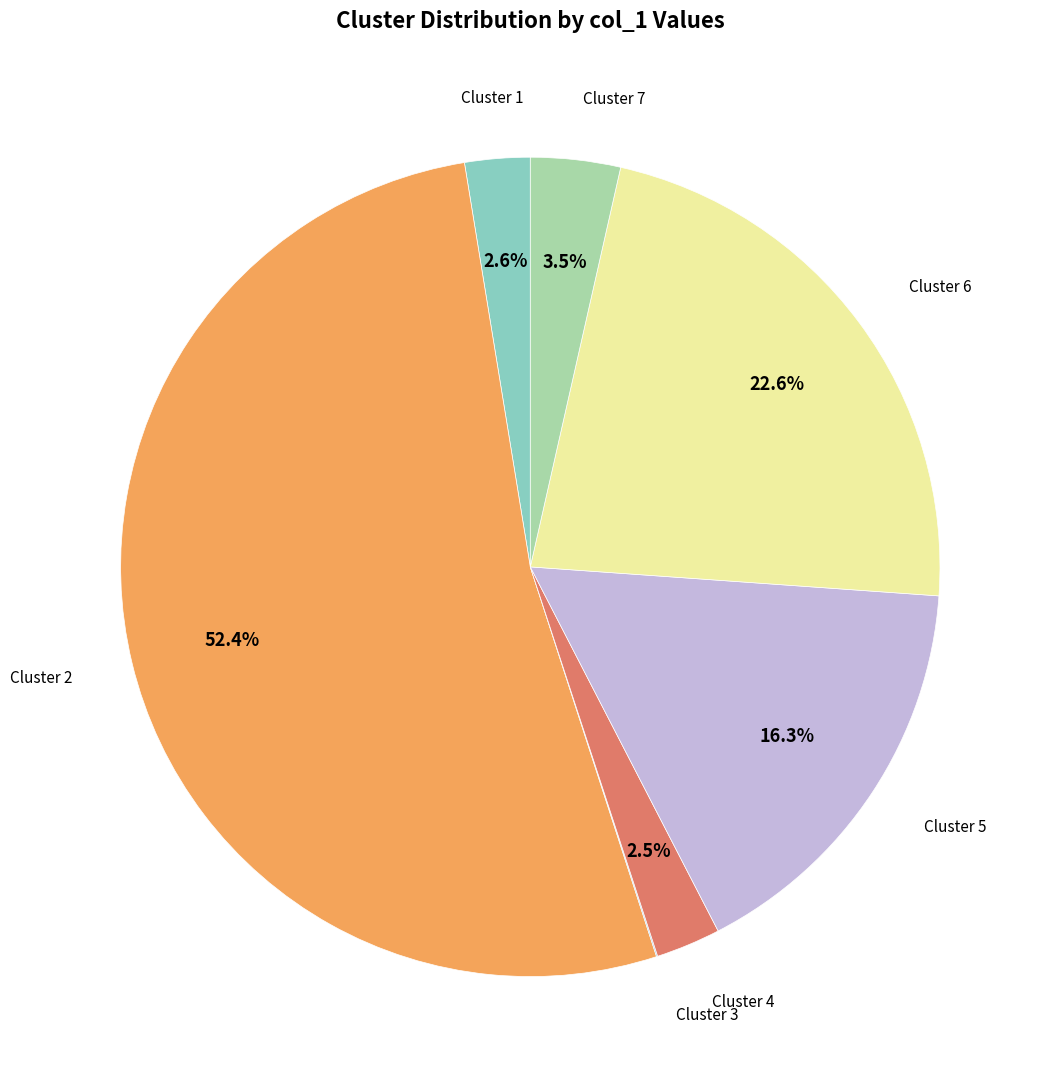

Which has a higher value, Cluster 1 or Cluster 2?

Cluster 2